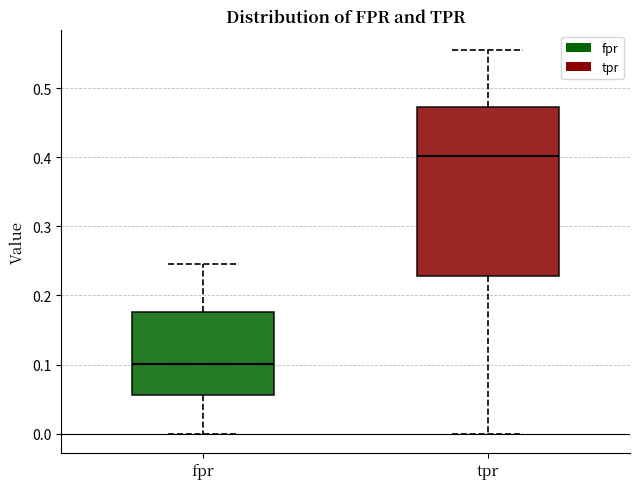

Which box's median line is the lowest?

fpr